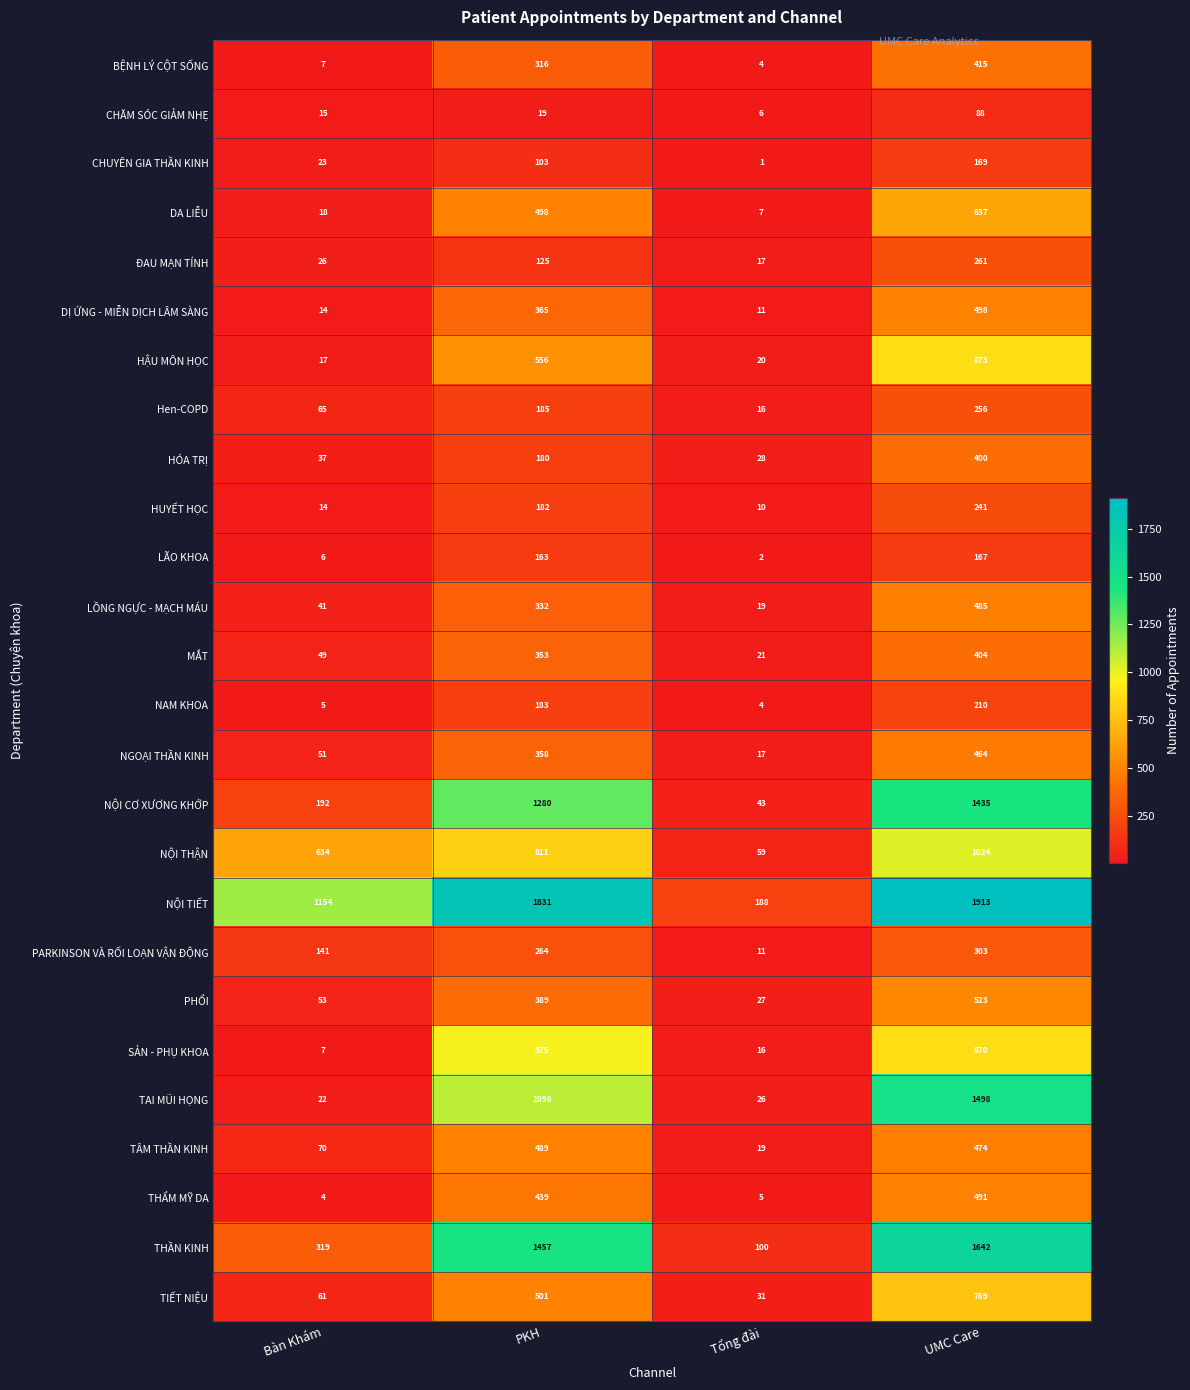

Is it true that THẦN KINH equals 100 at Tổng đài?

True